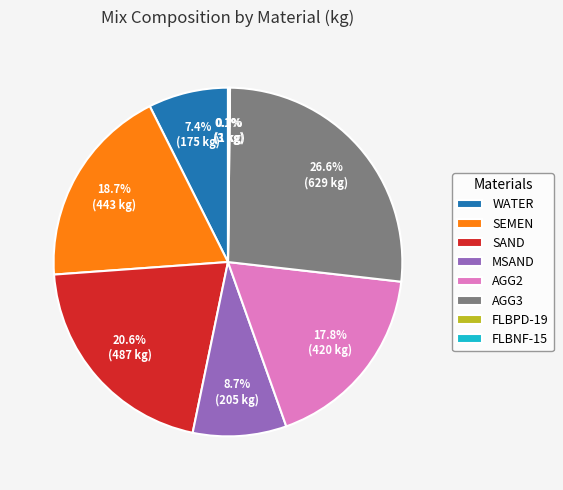

Which slice is the largest?

AGG3